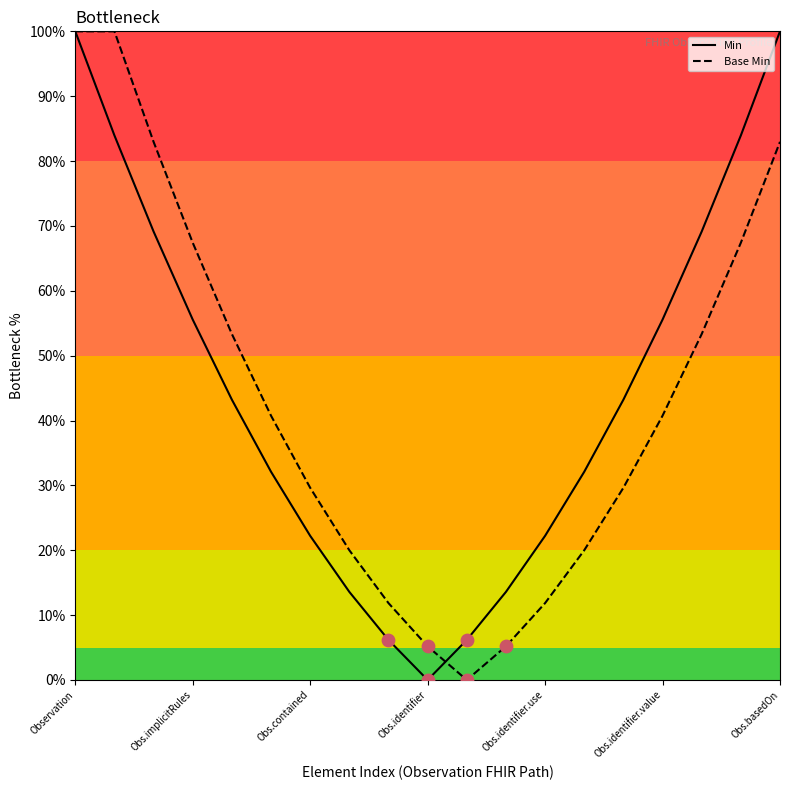

At how many categories does at least one series exceed 13?

16